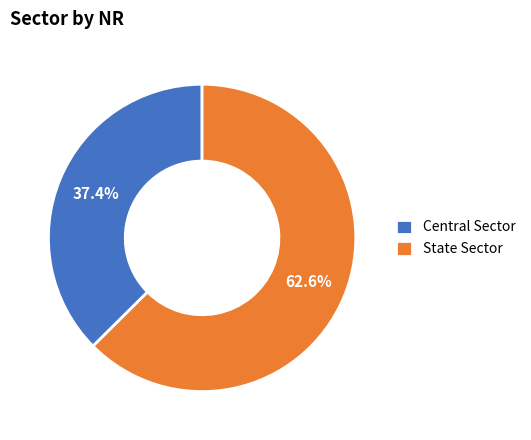

Which category has the biggest portion of the pie?

State Sector